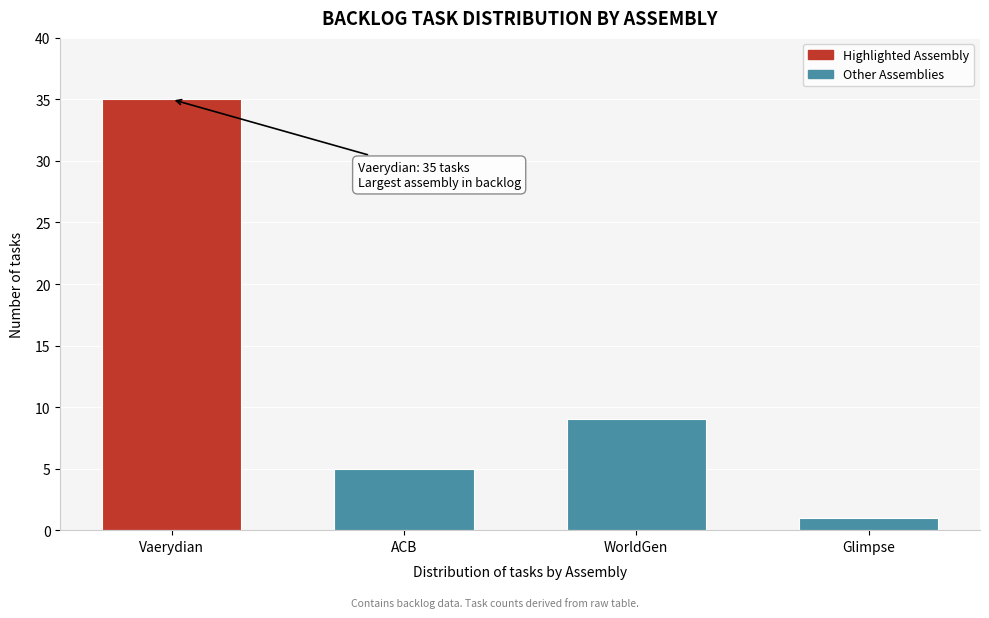

Reading left to right, what are all the values shown in this chart?

Vaerydian=35	ACB=5	WorldGen=9	Glimpse=1